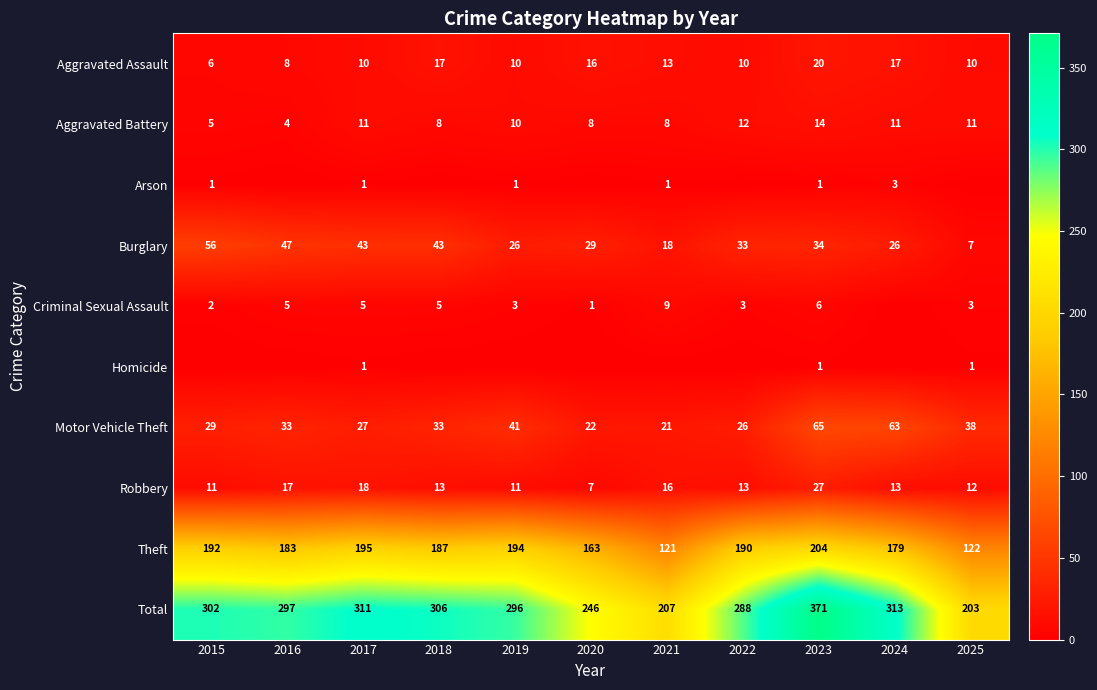

Is the value of Criminal Sexual Assault at 2016 greater than the value of Burglary at 2023?

No